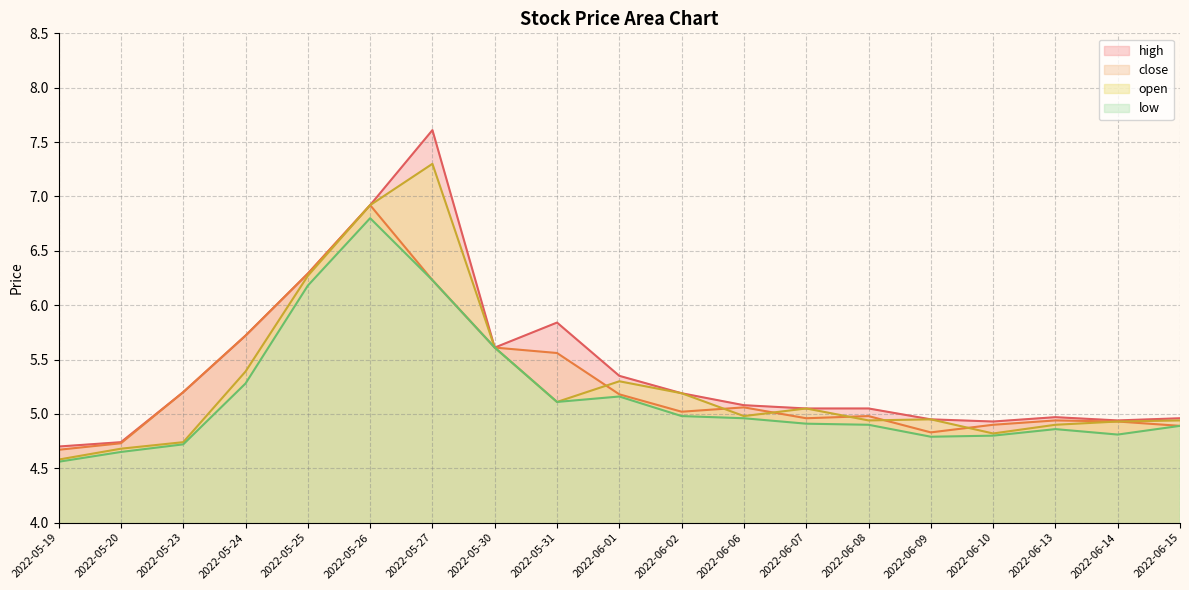

Which label corresponds to the largest value in the chart?

2022-05-27